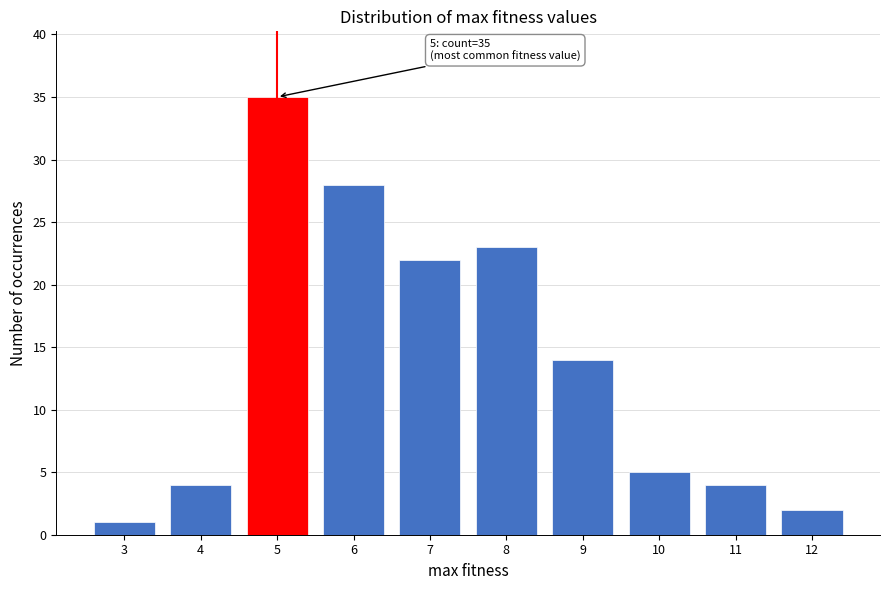

Reading left to right, extract all data points from this chart.

1	4	35	28	22	23	14	5	4	2